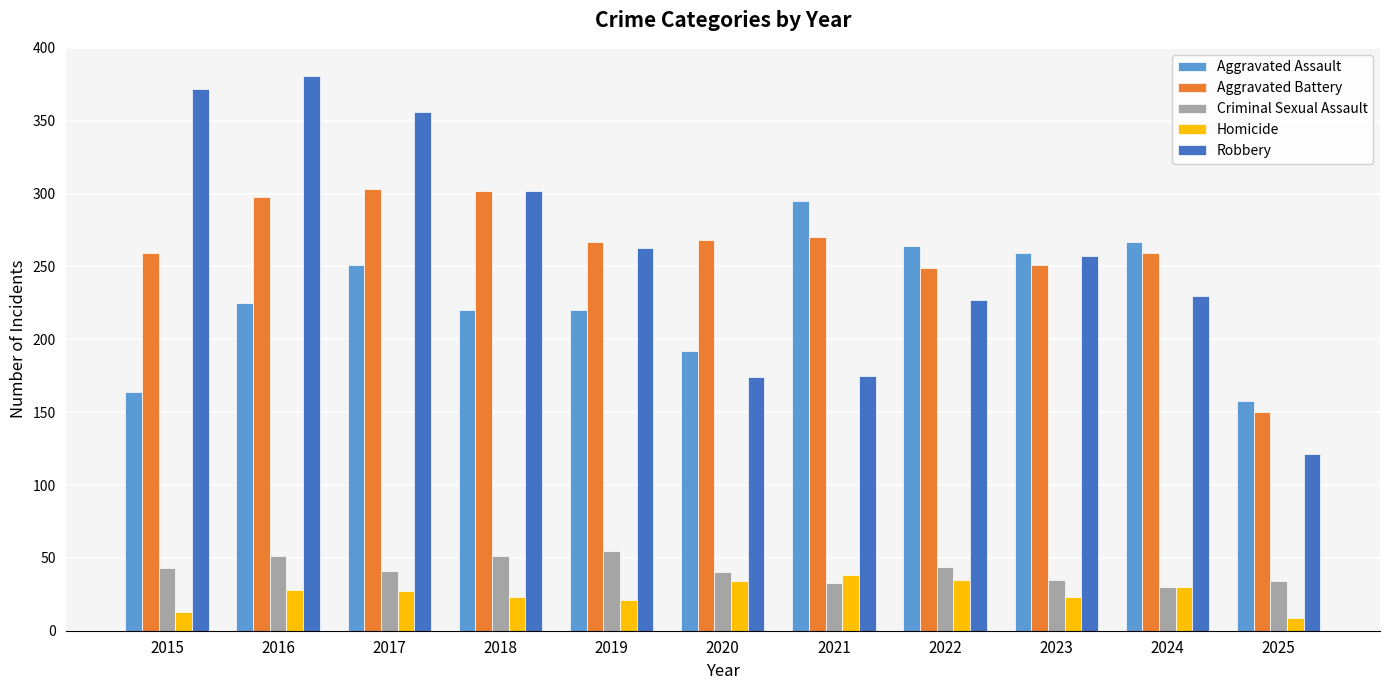

What is the value of the Aggravated Assault bar at the 4th from the left?

220